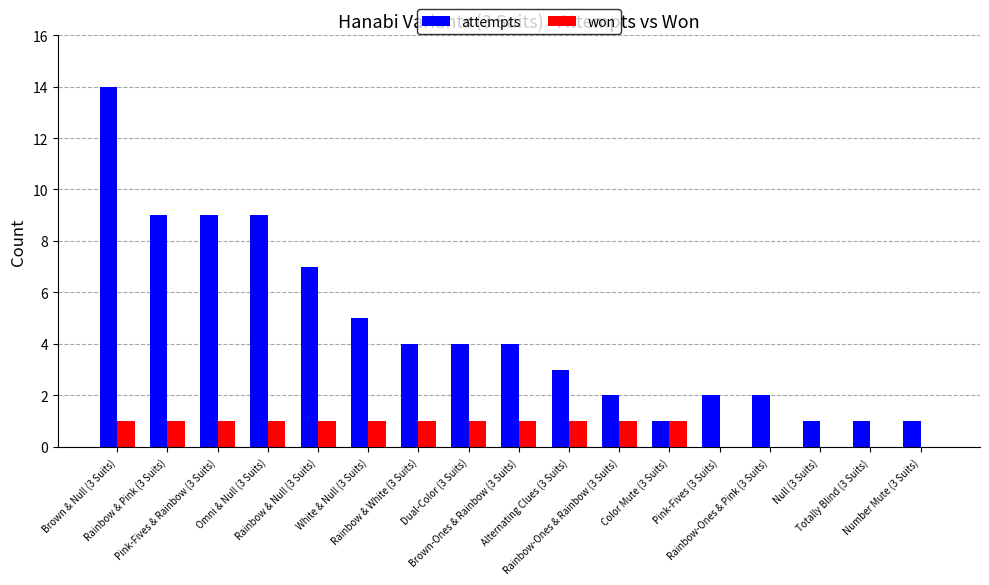

What is the highest value of the attempts series?

14